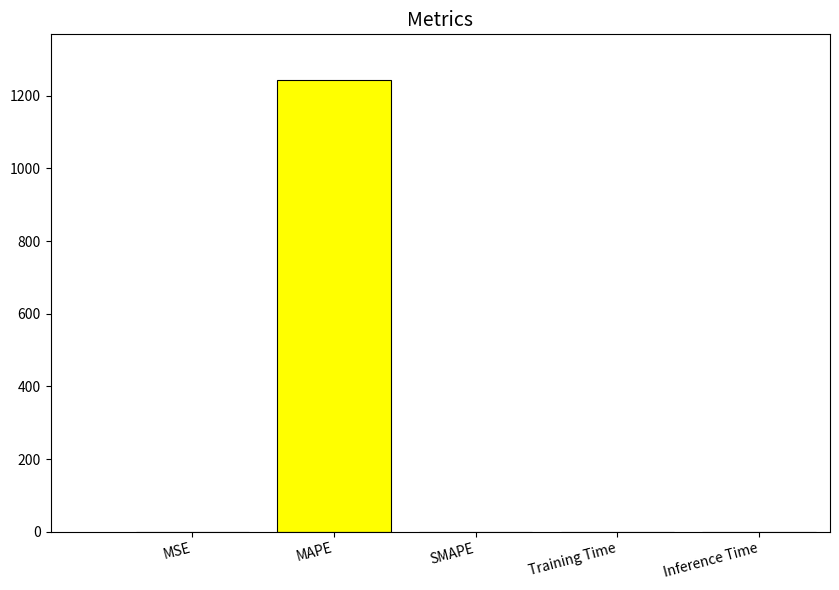

What value does the data have at MAPE?

1244.7